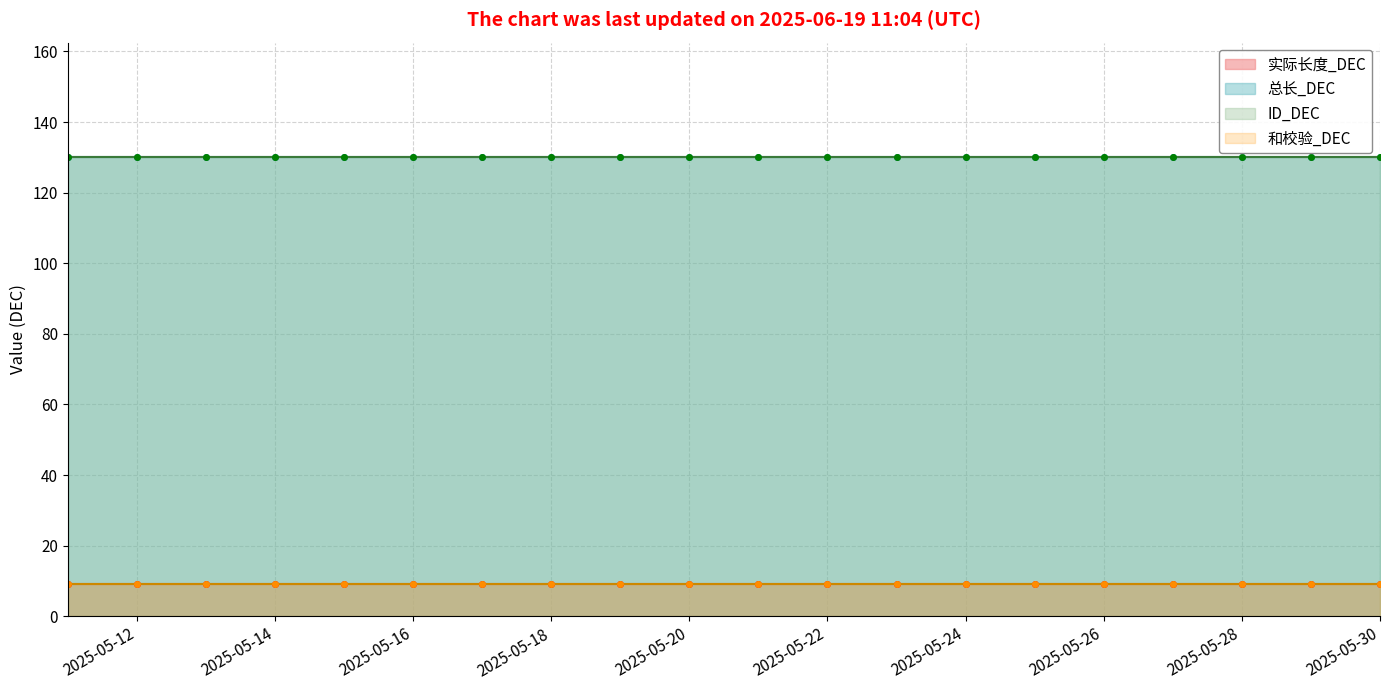

Reading left to right, transcribe all the data shown in this chart.

实际长度_DEC: 9	9	9	9	9	9	9	9	9	9	9	9	9	9	9	9	9	9	9	9
总长_DEC: 130	130	130	130	130	130	130	130	130	130	130	130	130	130	130	130	130	130	130	130
ID_DEC: 130	130	130	130	130	130	130	130	130	130	130	130	130	130	130	130	130	130	130	130
和校验_DEC: 9	9	9	9	9	9	9	9	9	9	9	9	9	9	9	9	9	9	9	9